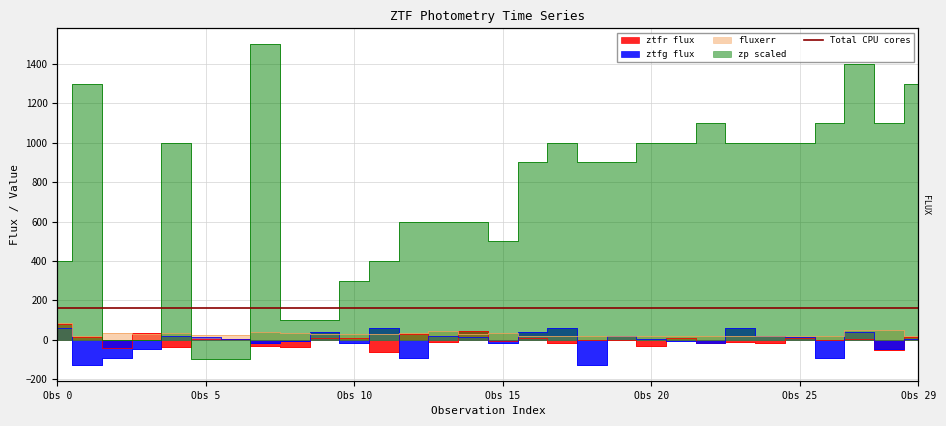

Rank the series at Obs 5 from lowest to highest value.

zp scaled, ztfr flux, ztfg flux, fluxerr